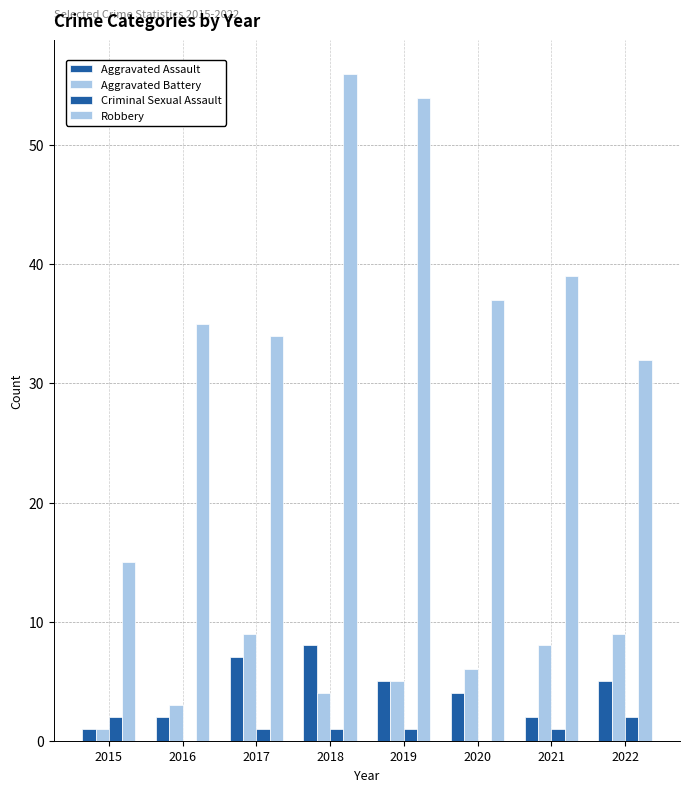

List the labels in order of Aggravated Assault value, largest first.

2018, 2017, 2019, 2022, 2020, 2016, 2021, 2015